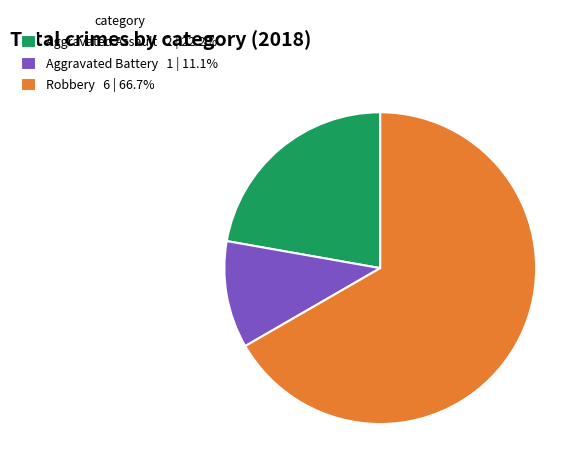

How many slices are in this pie chart?

3